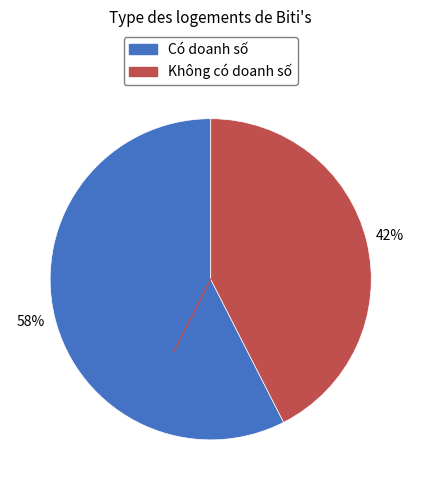

Is there a majority slice in this chart?

Yes